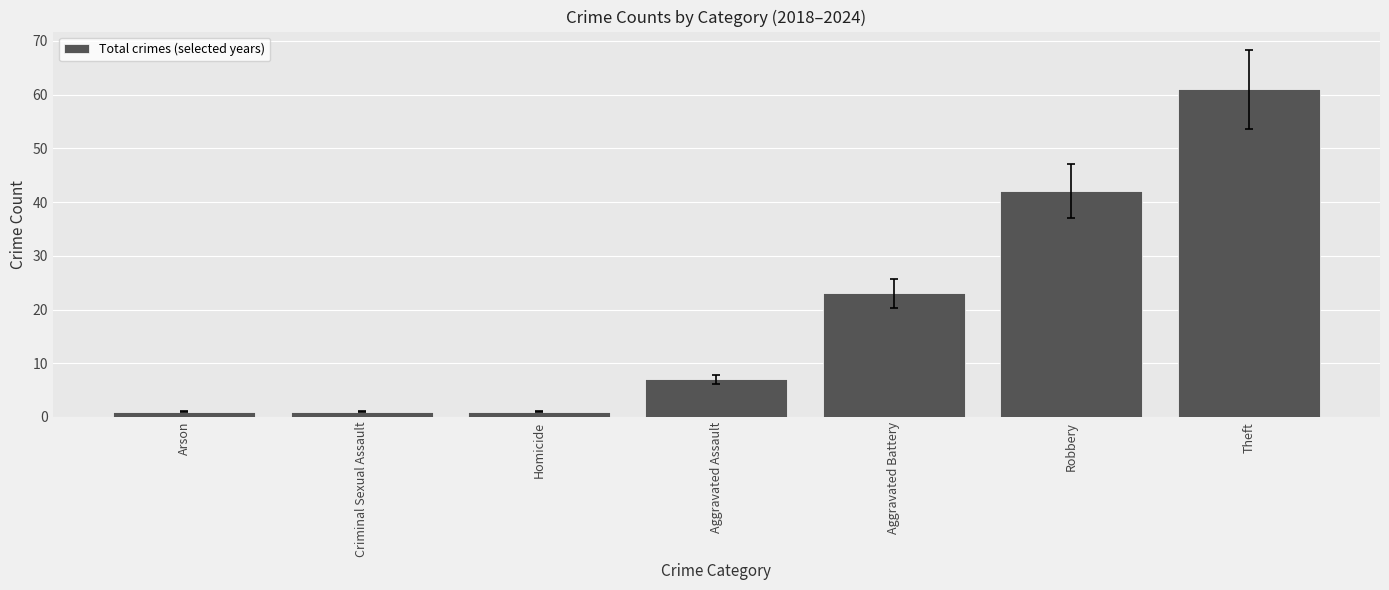

Which has a higher value, Criminal Sexual Assault or Robbery?

Robbery